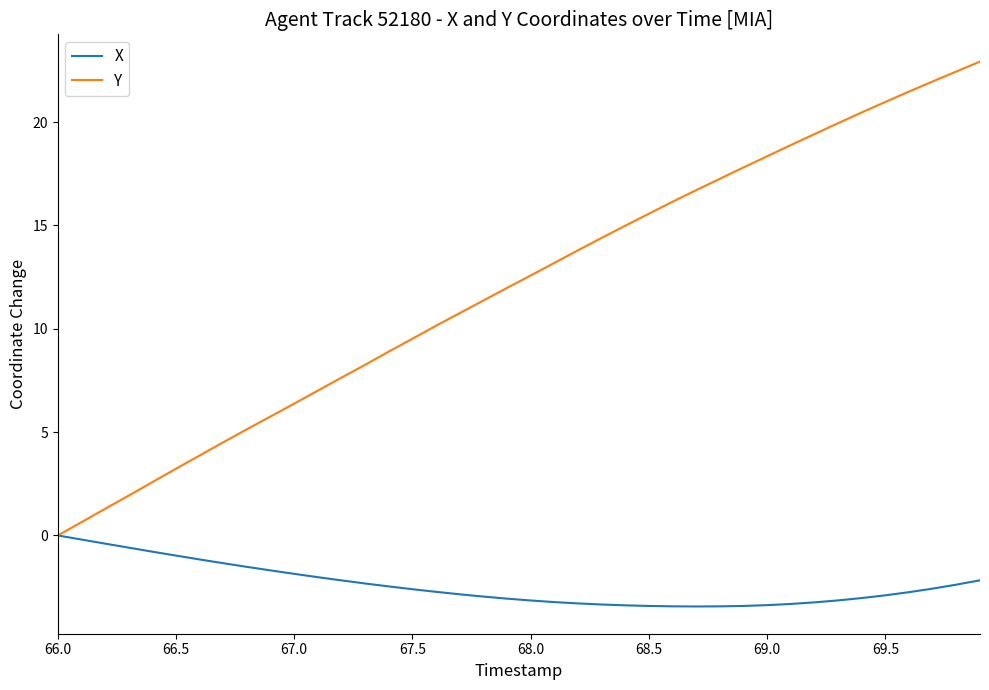

Which series has the largest total across all categories?

Y